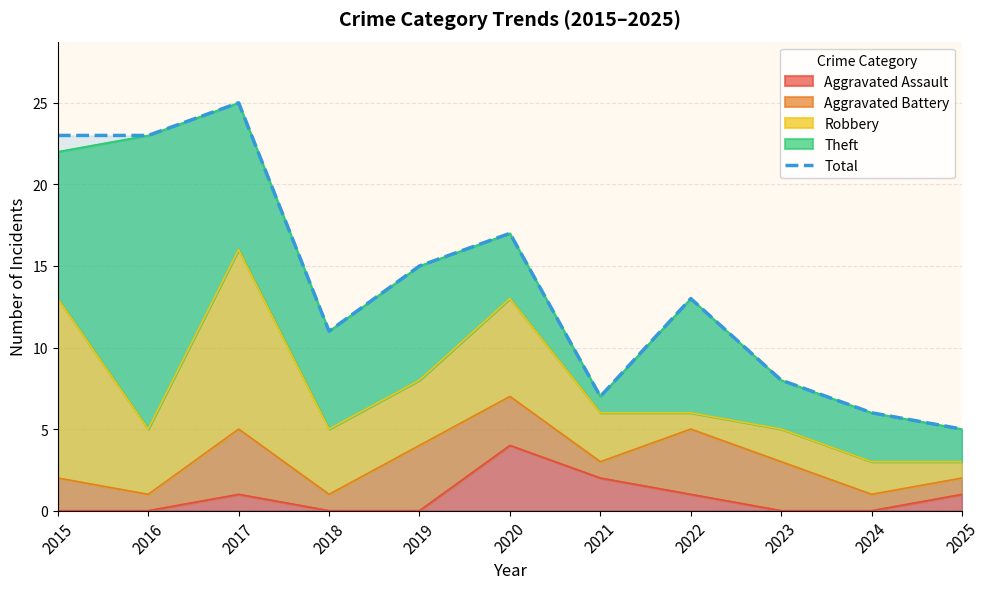

True or false: the data has more than 1 interior local peaks.

True